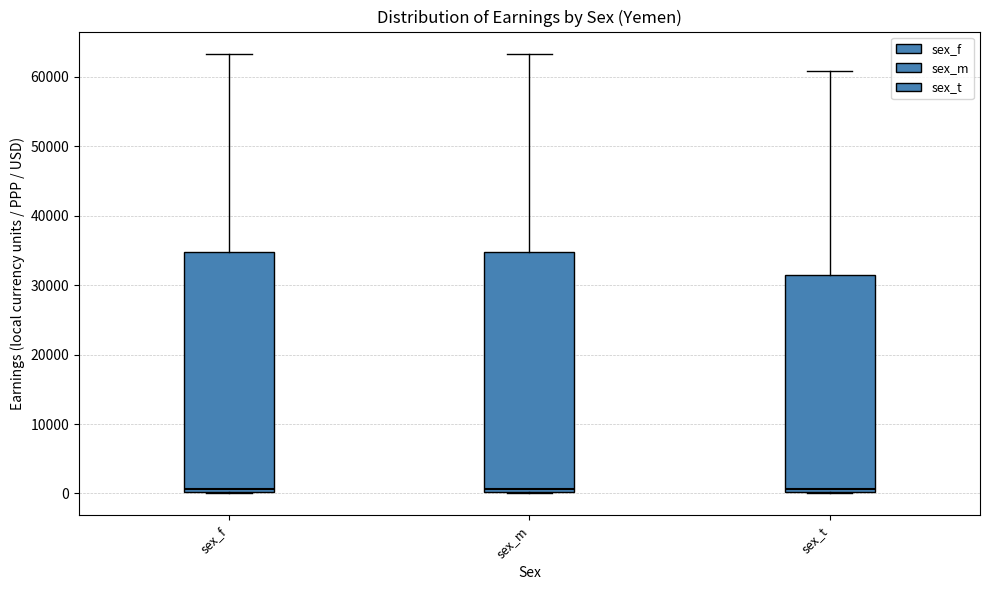

Reading left to right, transcribe this box plot: for each box, give where its median line is, the range the box spans, and where its two whiskers end, as read against the y-axis. The values are not printed on the chart, so give them approximately, as read against the axis.

sex_f: median 1000, box 0 to 35000, whiskers 0 to 63000
sex_m: median 1000, box 0 to 35000, whiskers 0 to 63000
sex_t: median 1000, box 0 to 31000, whiskers 0 to 61000